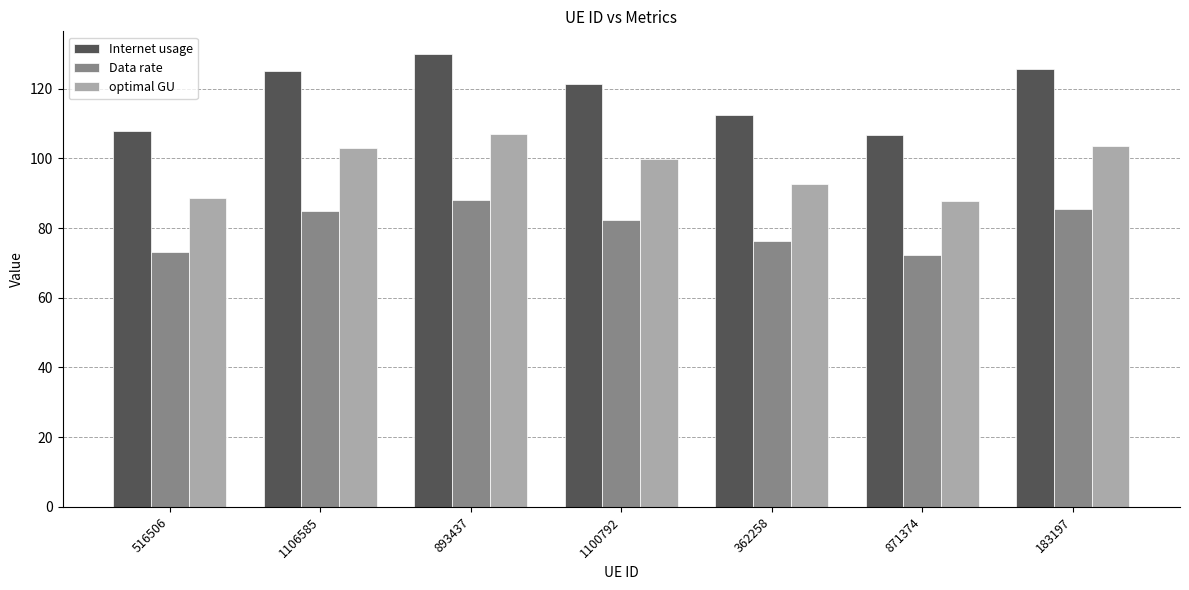

What is the difference between the second highest and second lowest values in the Internet usage series?

18.0